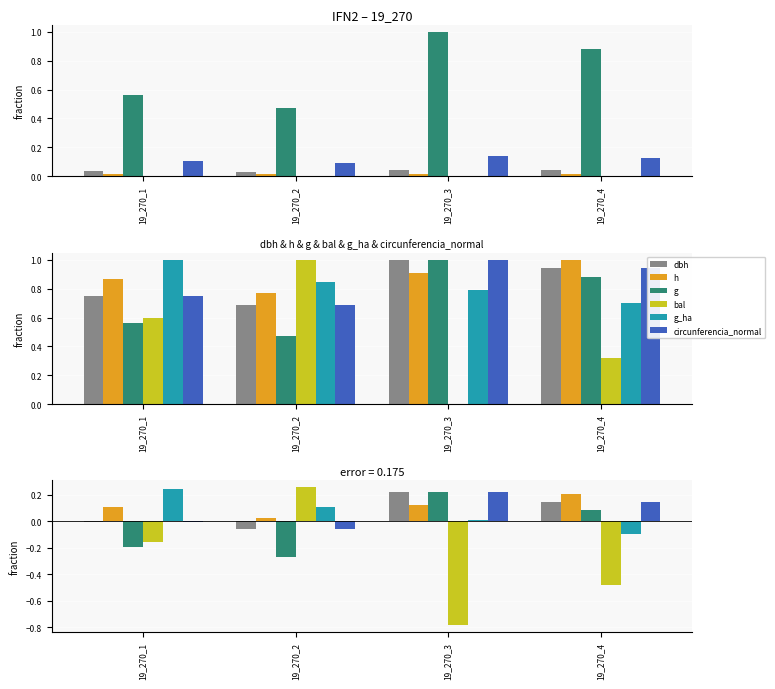

True or false: g_ha has a value of 0.2 at 19_270_1.

True